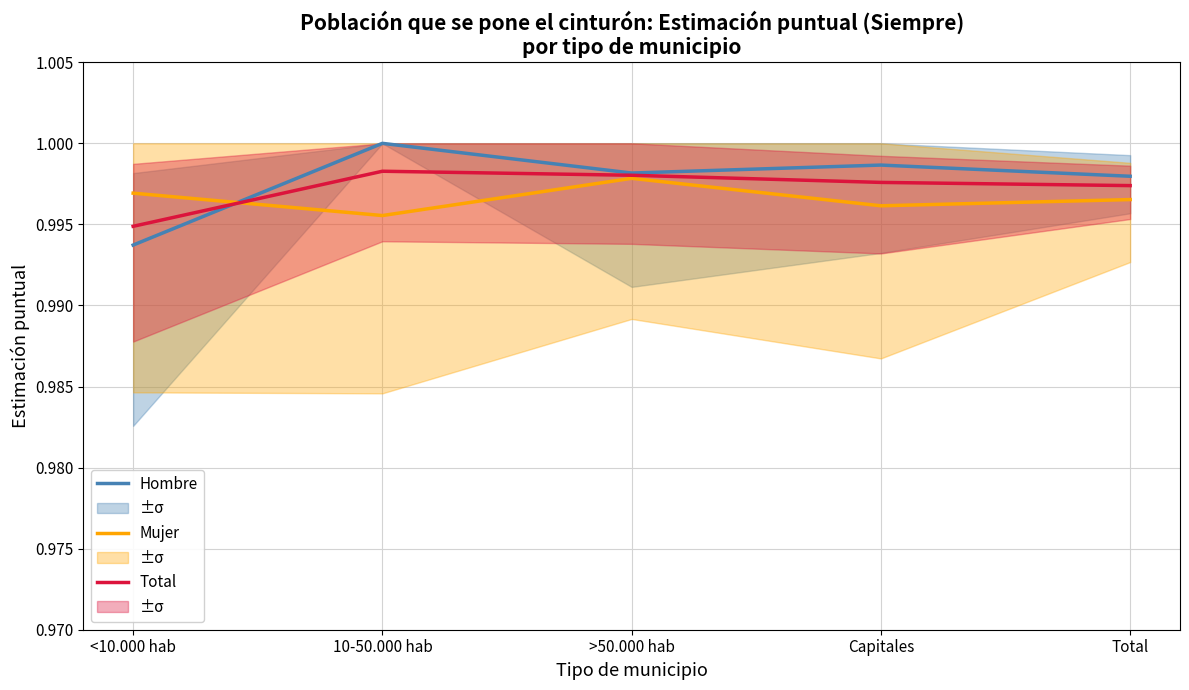

What is the average value of the Hombre series?

1.0